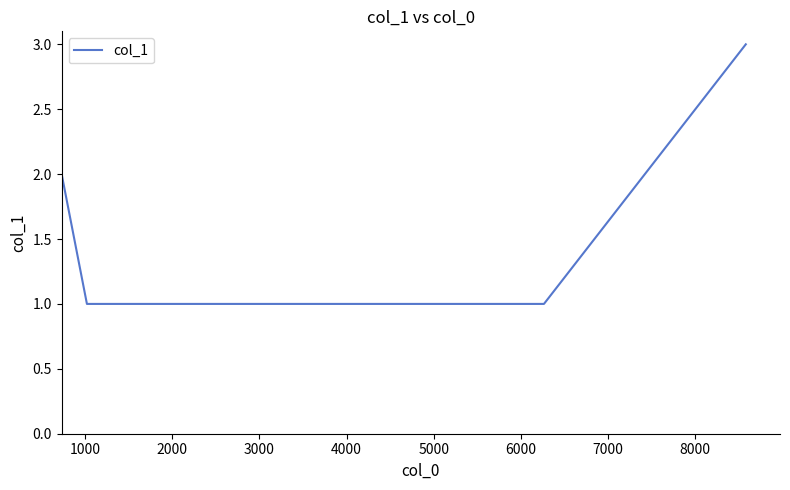

True or false: the data has more than 2 interior local peaks.

False